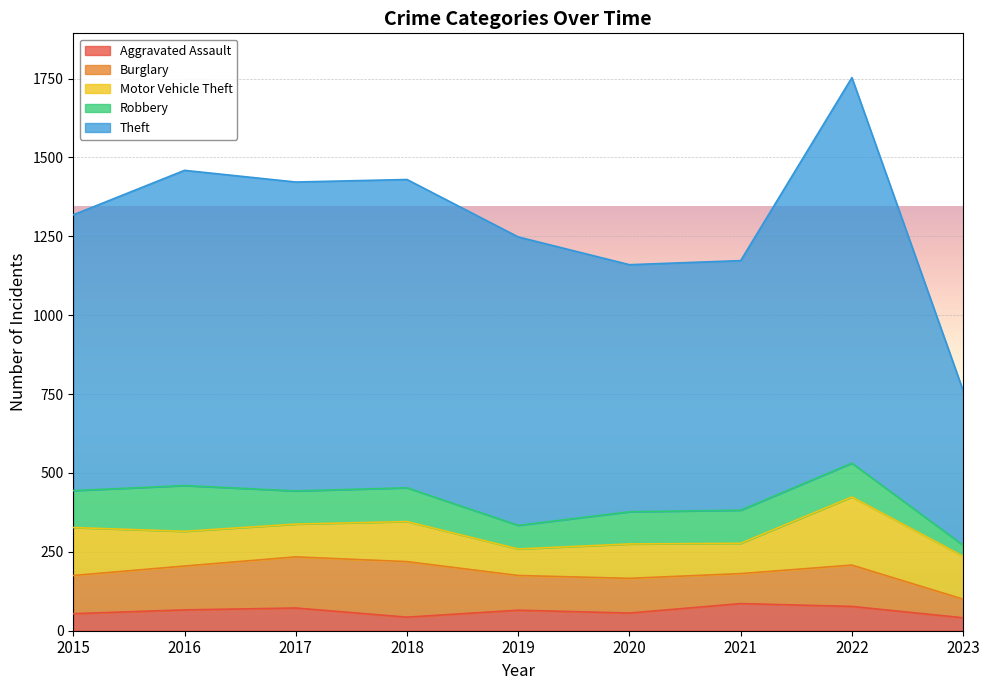

The Theft series shows 521 at 2021. True or false?

False